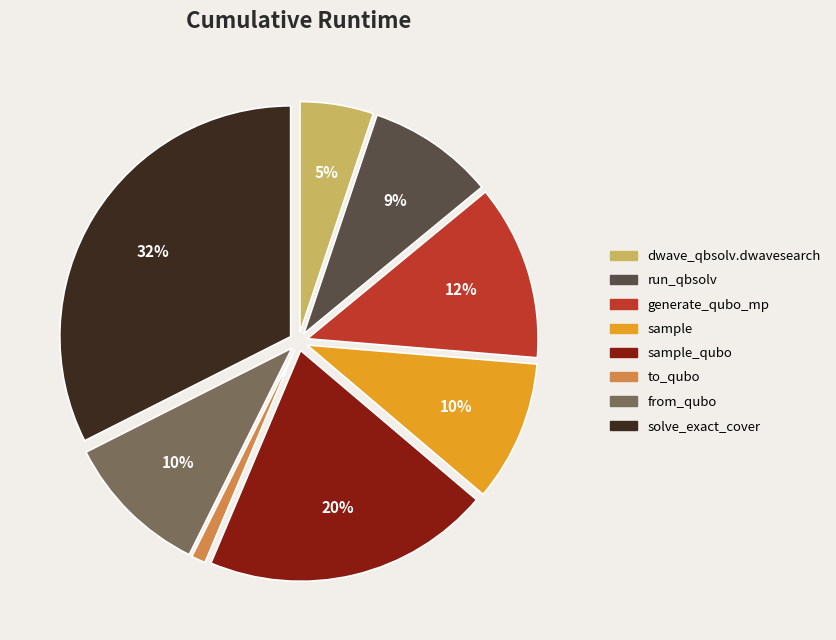

How many segments does this pie chart have?

8